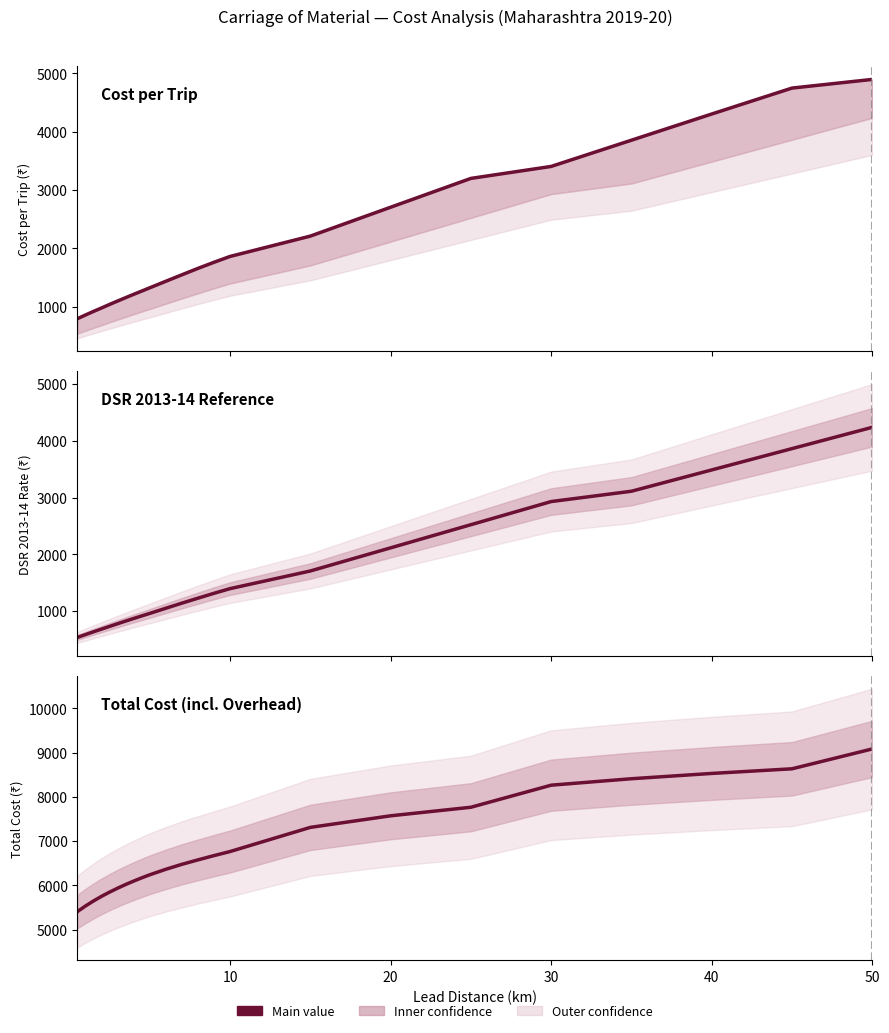

How many data points in Total Cost are less than 6476?

11